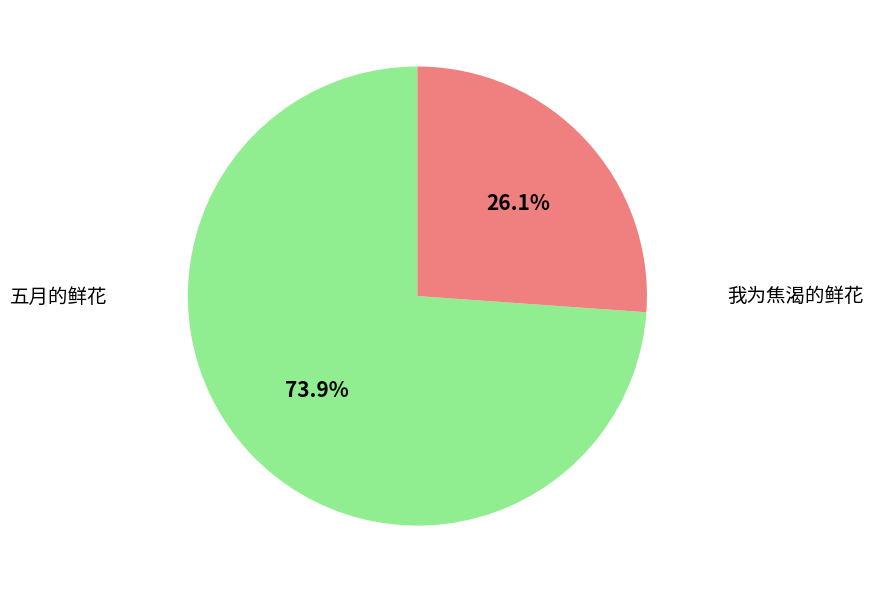

Is the sum of 五月的鲜花 and 我为焦渴的鲜花 greater than half?

Yes